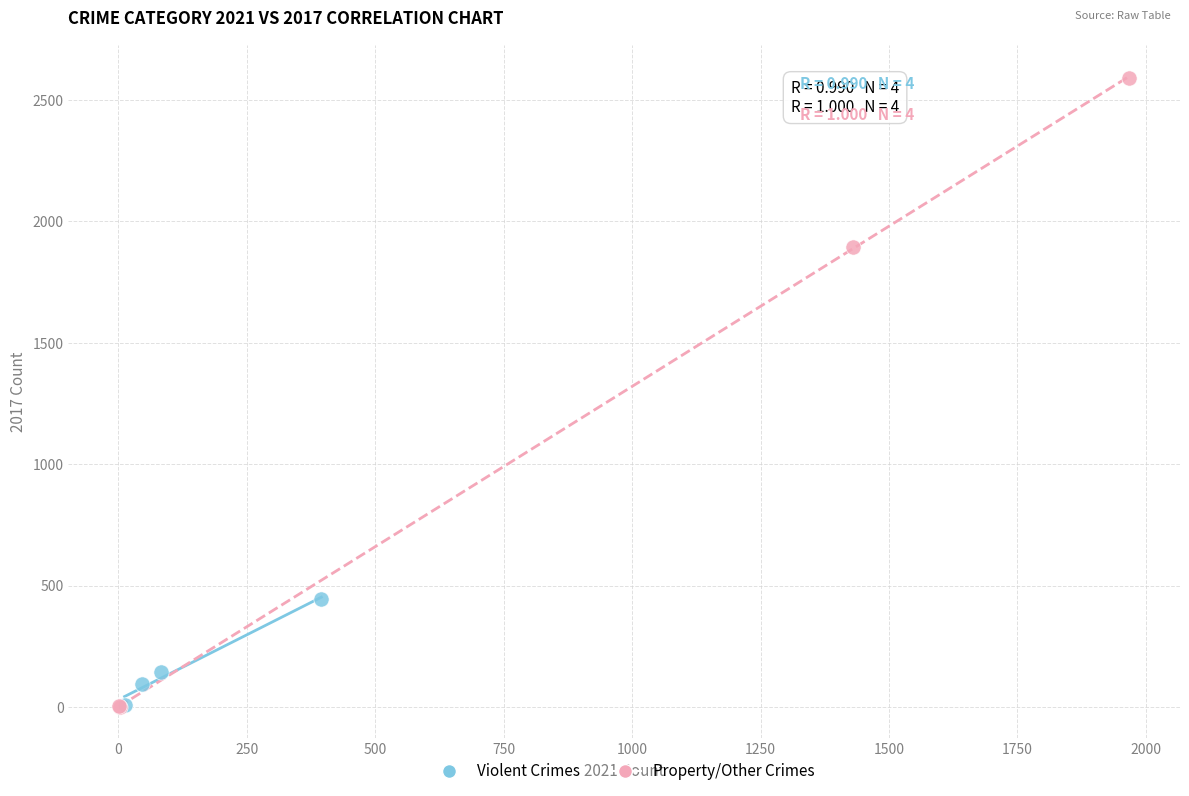

Which series has the widest spread of Y values?

Property/Other Crimes